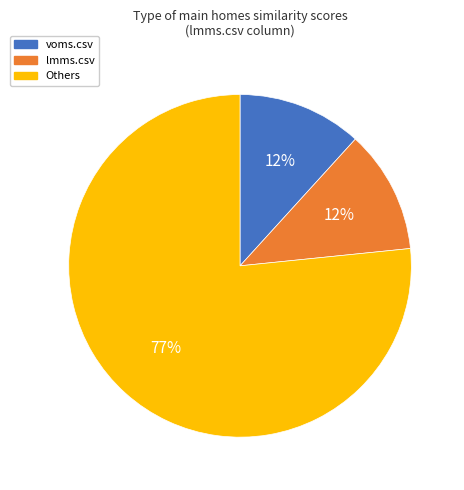

To the nearest percent, what is the average slice percentage?

33%